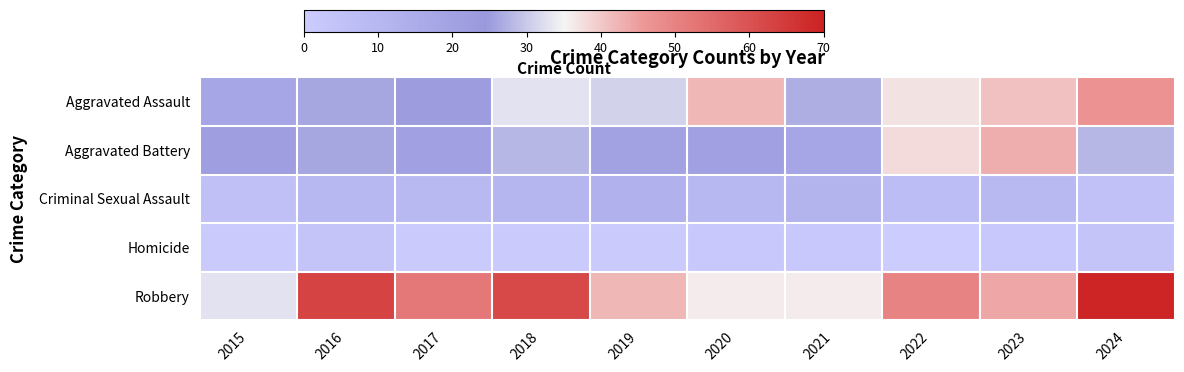

Reading left to right, extract all data points from this chart.

Aggravated Assault: 2015=18	2016=26	2017=23	2018=33	2019=31	2020=42	2021=27	2022=37	2023=41	2024=47
Aggravated Battery: 2015=22	2016=26	2017=21	2018=28	2019=20	2020=21	2021=18	2022=38	2023=43	2024=28
Criminal Sexual Assault: 2015=6	2016=10	2017=9	2018=11	2019=13	2020=10	2021=12	2022=7	2023=9	2024=5
Homicide: 2015=1	2016=4	2017=1	2018=1	2019=1	2020=2	2021=2	2022=0	2023=2	2024=4
Robbery: 2015=33	2016=63	2017=52	2018=62	2019=42	2020=36	2021=36	2022=50	2023=44	2024=69